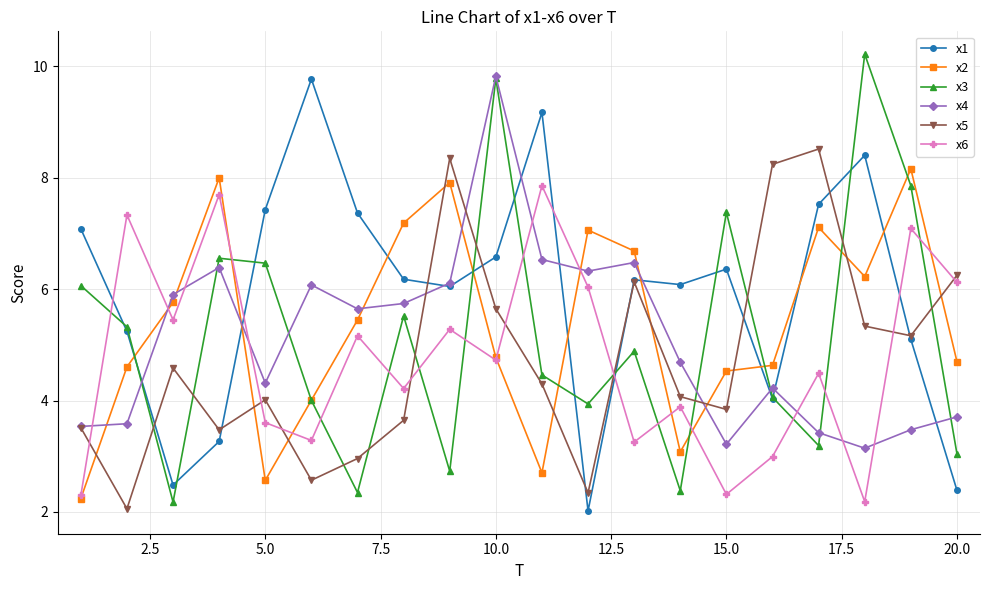

Which series has the largest total across all categories?

x1